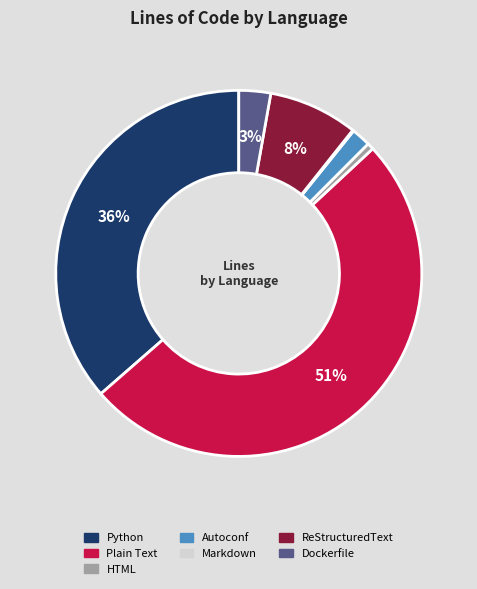

Is it true that Python is 43% of the pie?

False